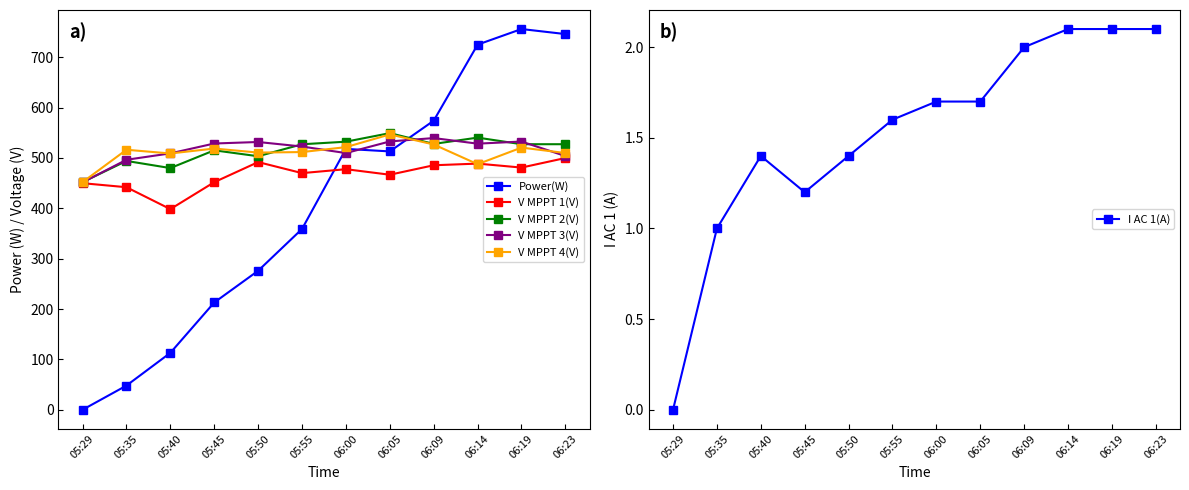

What position from the left is 05:35?

2